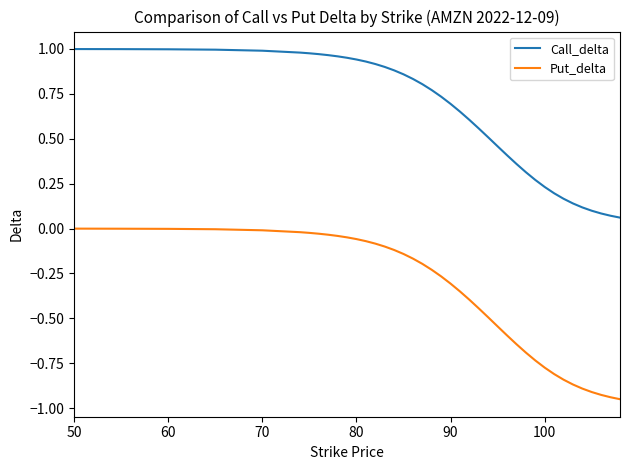

List the series in order of their peak value, lowest first.

Put_delta, Call_delta